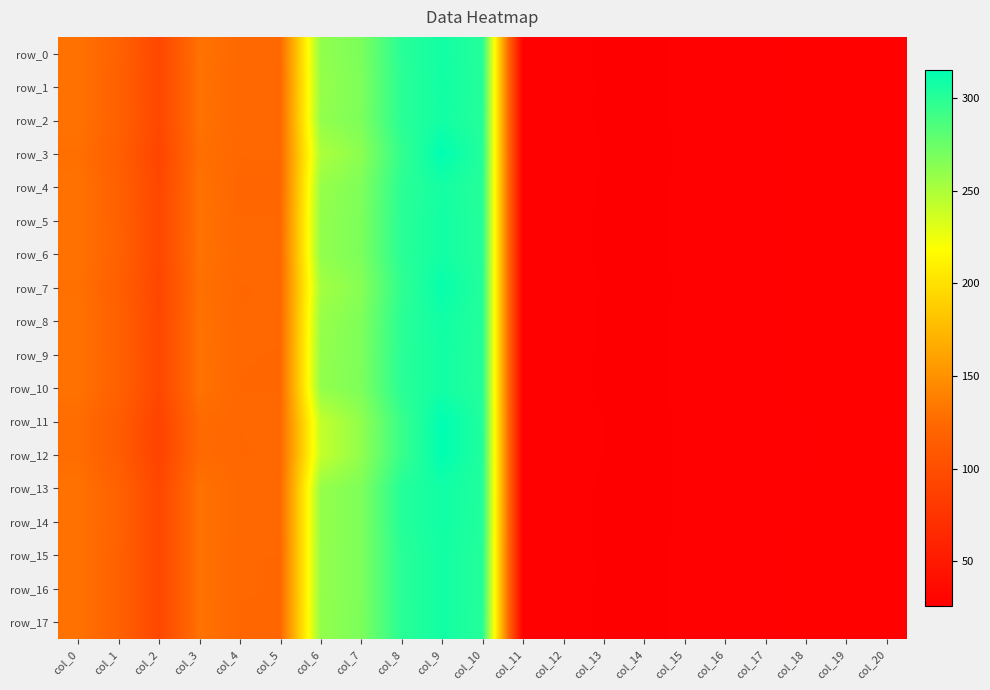

Reading left to right, list all the values displayed in this chart.

row_0: 130.2	118.4	93.7	130.6	123.5	123.5	260.1	268.2	299.7	307.8	301.1	27.7	27.7	26.9	26.0	27.8	27.9	27.8	28.9	28.3	29.2
row_1: 130.0	117.9	93.2	130.2	123.2	123.2	258.3	267.3	299.2	308.3	301.5	27.7	27.7	27.0	26.0	27.8	27.9	27.8	28.8	28.6	29.1
row_2: 130.2	118.2	93.5	130.5	123.2	123.2	259.5	267.9	299.5	307.7	301.3	27.7	27.7	26.9	26.0	27.8	27.9	27.8	28.9	28.5	29.1
row_3: 128.5	115.9	91.1	128.7	123.2	123.5	249.9	262.3	295.6	314.9	301.9	27.8	27.8	27.1	26.2	27.5	28.0	27.9	28.5	28.7	28.7
row_4: 130.2	117.6	93.0	130.2	122.2	122.2	258.0	267.1	298.7	307.0	301.0	27.7	27.7	27.0	26.1	27.8	27.8	27.7	29.0	28.8	29.1
row_5: 130.2	118.2	93.5	130.5	123.2	123.2	259.5	267.9	299.5	307.7	301.3	27.7	27.7	26.9	26.0	27.8	27.9	27.8	28.9	28.5	29.1
row_6: 130.2	118.3	93.6	130.6	123.4	123.3	259.8	268.1	299.6	307.7	301.2	27.7	27.7	26.9	26.0	27.8	27.9	27.8	28.9	28.4	29.1
row_7: 129.1	116.6	91.9	129.3	123.1	123.2	253.1	264.2	296.7	312.3	301.6	27.8	27.8	27.1	26.1	27.6	27.9	27.8	28.7	28.6	28.9
row_8: 130.0	117.8	93.1	130.1	123.2	123.2	257.9	267.1	299.2	308.5	301.7	27.7	27.7	27.0	26.0	27.8	27.9	27.8	28.8	28.7	29.0
row_9: 130.2	118.1	93.4	130.4	123.1	123.1	259.0	267.6	299.6	307.8	301.5	27.7	27.7	26.9	26.0	27.8	27.8	27.8	28.8	28.6	29.1
row_10: 130.2	118.1	93.4	130.5	123.1	123.1	259.3	267.8	299.6	307.6	301.4	27.7	27.7	26.9	26.0	27.8	27.8	27.8	28.9	28.6	29.1
row_11: 127.0	113.7	89.2	125.1	123.1	123.4	241.3	260.4	293.5	315.1	302.6	27.7	27.9	27.1	26.2	27.6	28.1	28.0	28.0	29.0	28.1
row_12: 127.0	113.6	89.1	124.8	123.1	123.3	240.7	260.4	293.8	314.8	302.8	27.7	27.8	27.1	26.2	27.6	28.1	28.0	28.0	29.0	28.1
row_13: 130.2	118.5	93.2	130.1	123.7	123.7	258.6	267.2	301.2	308.5	302.7	27.8	27.7	26.9	26.0	27.7	27.8	27.8	28.4	29.2	28.9
row_14: 130.3	118.6	93.2	130.1	123.7	123.6	258.7	267.3	301.2	308.5	302.6	27.8	27.7	26.9	26.0	27.7	27.8	27.8	28.4	29.3	28.9
row_15: 130.2	118.1	93.4	130.4	123.1	123.1	259.0	267.6	299.6	307.8	301.5	27.7	27.7	26.9	26.0	27.8	27.8	27.8	28.8	28.6	29.1
row_16: 130.2	118.1	93.4	130.4	123.1	123.1	259.0	267.6	299.6	307.8	301.5	27.7	27.7	26.9	26.0	27.8	27.8	27.8	28.8	28.6	29.1
row_17: 130.2	118.2	93.4	130.5	123.1	123.1	259.4	267.8	299.5	307.6	301.3	27.7	27.7	26.9	26.0	27.8	27.8	27.8	28.9	28.5	29.1